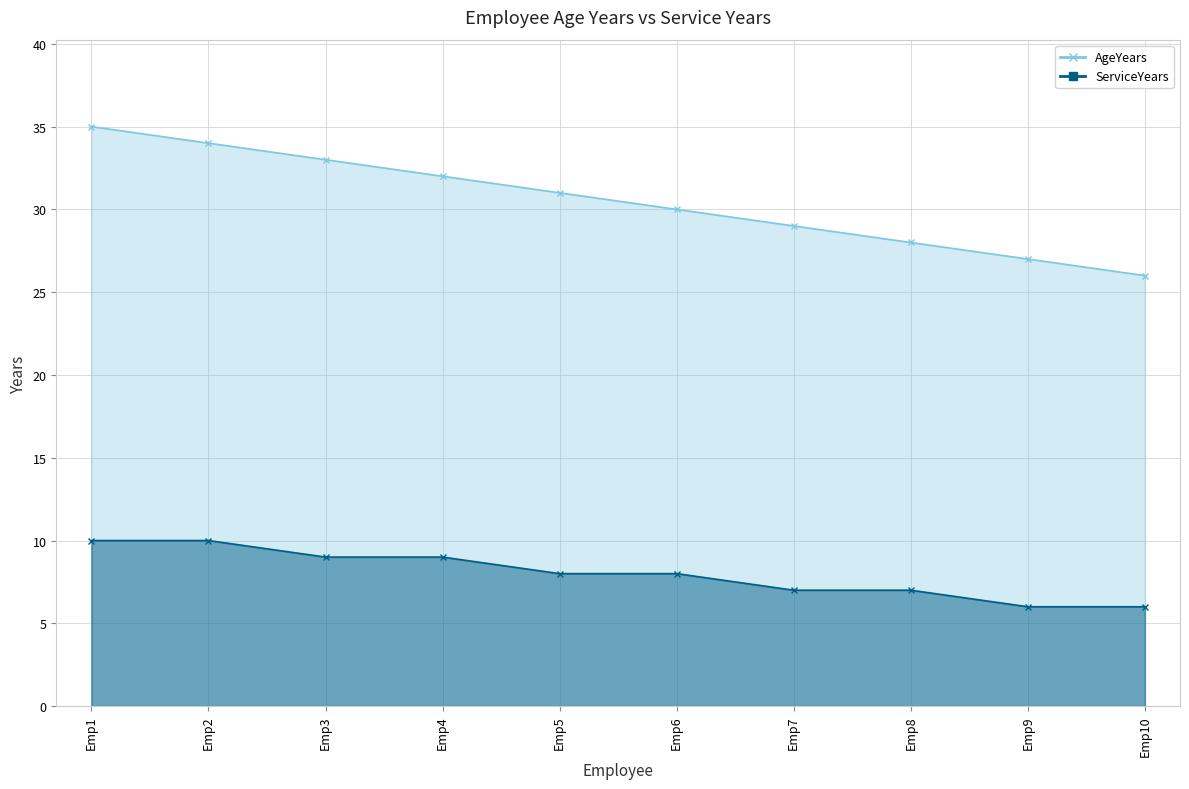

True or false: AgeYears and ServiceYears cross at least once.

False